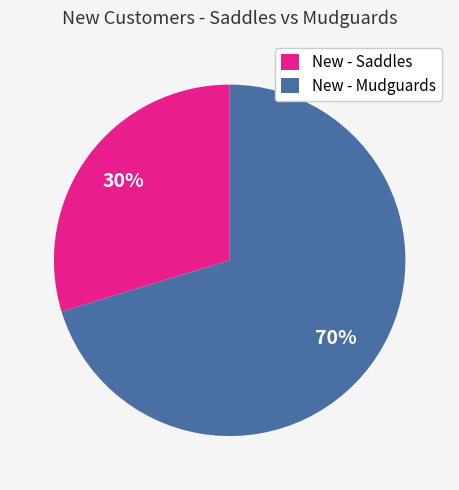

Rank the categories by value from lowest to highest.

New - Saddles, New - Mudguards